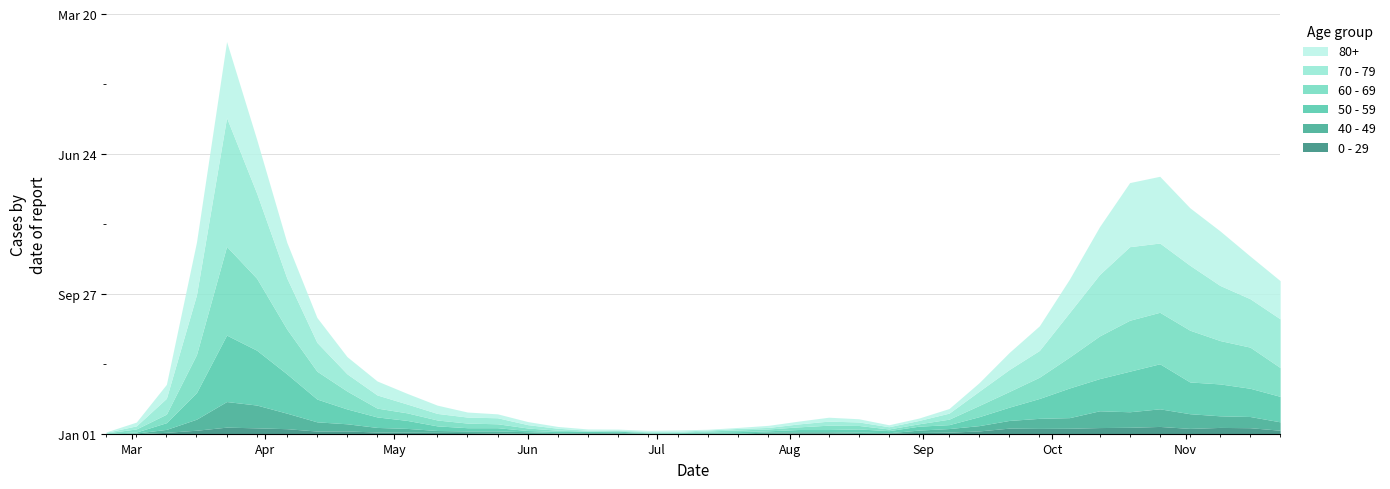

Rank the series at 2020-02-24 from lowest to highest value.

40 - 49, 0 - 29, 60 - 69, 80+, 50 - 59, 70 - 79